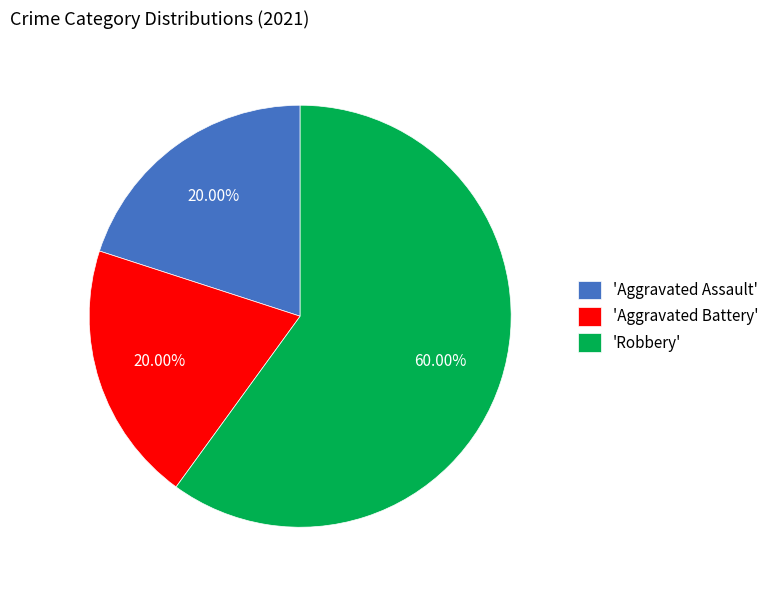

Which category has the biggest portion of the pie?

'Robbery'